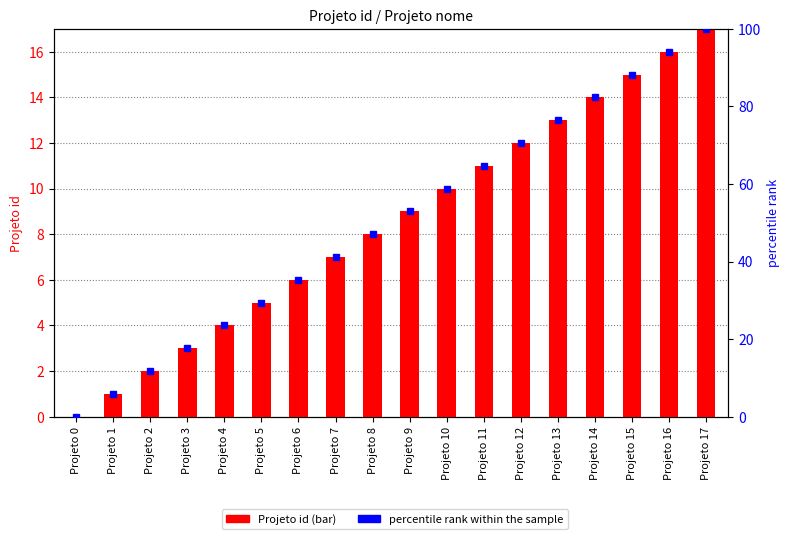

List the labels in order of Projeto id value, smallest first.

Projeto 0, Projeto 1, Projeto 2, Projeto 3, Projeto 4, Projeto 5, Projeto 6, Projeto 7, Projeto 8, Projeto 9, Projeto 10, Projeto 11, Projeto 12, Projeto 13, Projeto 14, Projeto 15, Projeto 16, Projeto 17